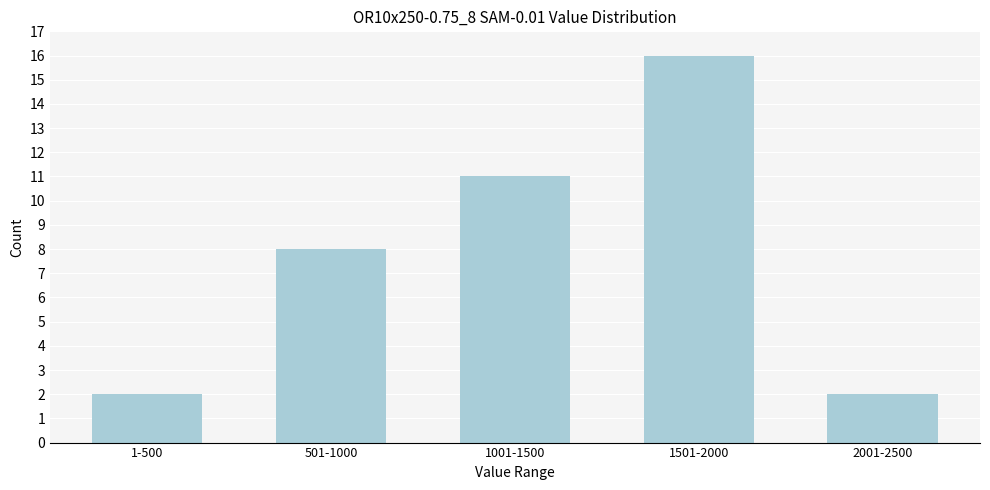

Reading left to right, extract all data points from this chart.

2	8	11	16	2